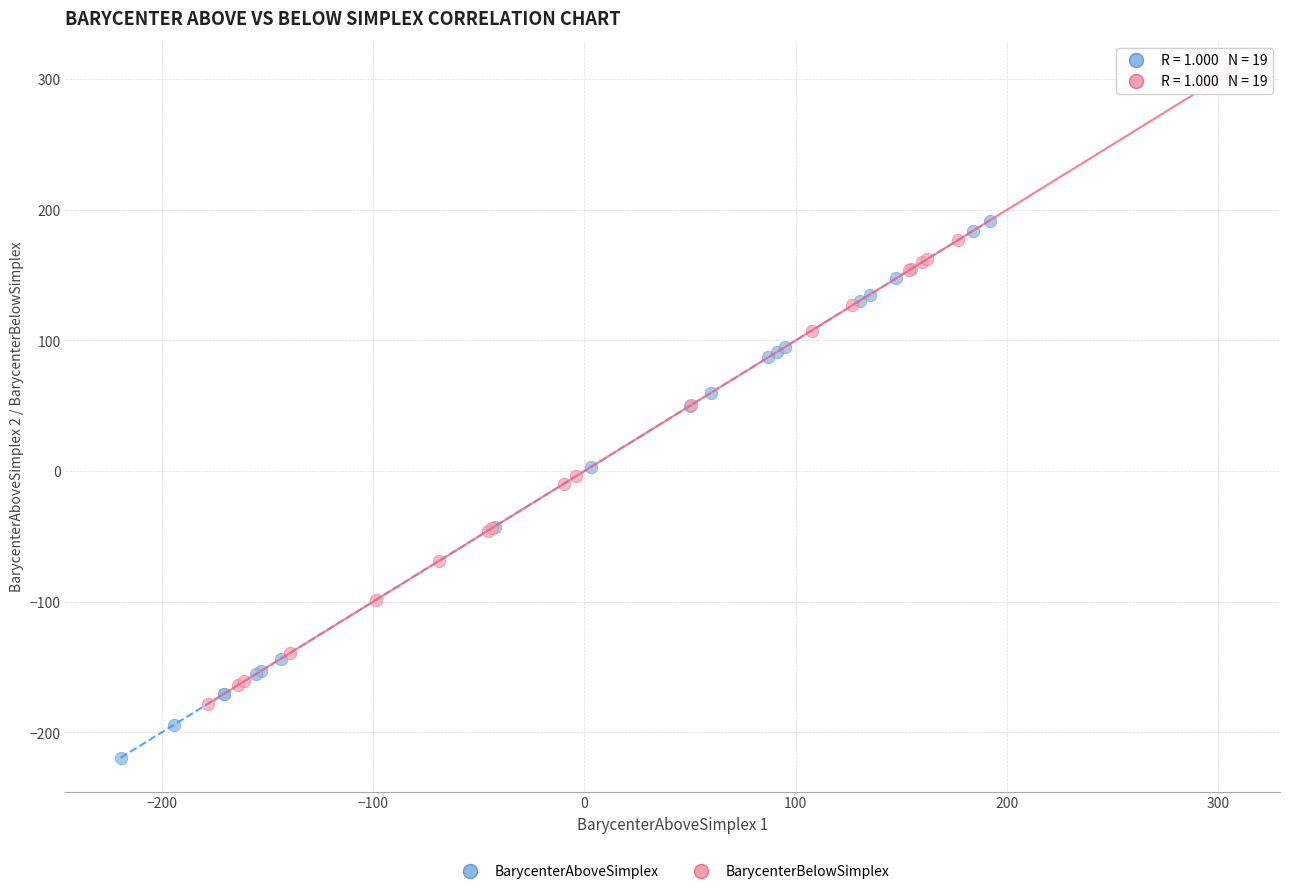

What are all the series names shown in the legend?

BarycenterAboveSimplex, BarycenterBelowSimplex